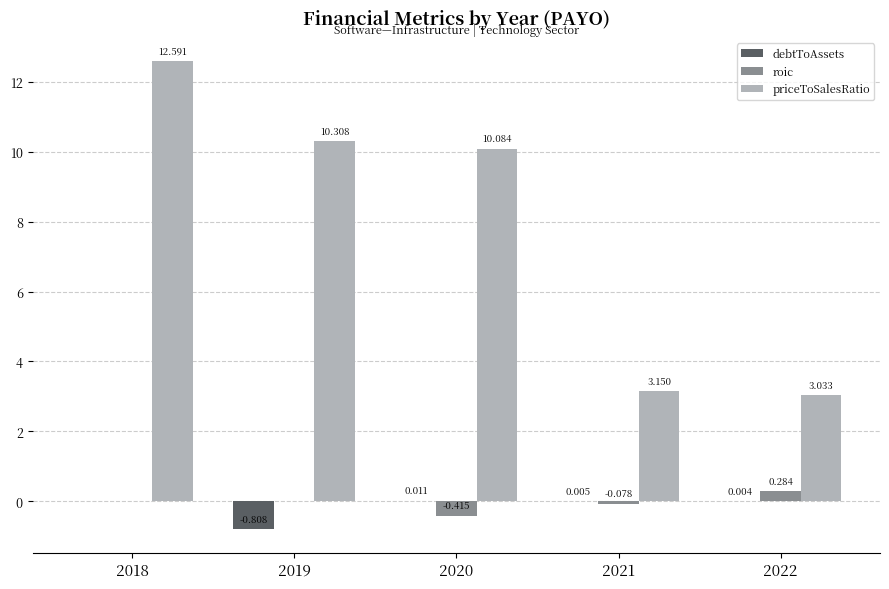

How many groups of bars are there?

5